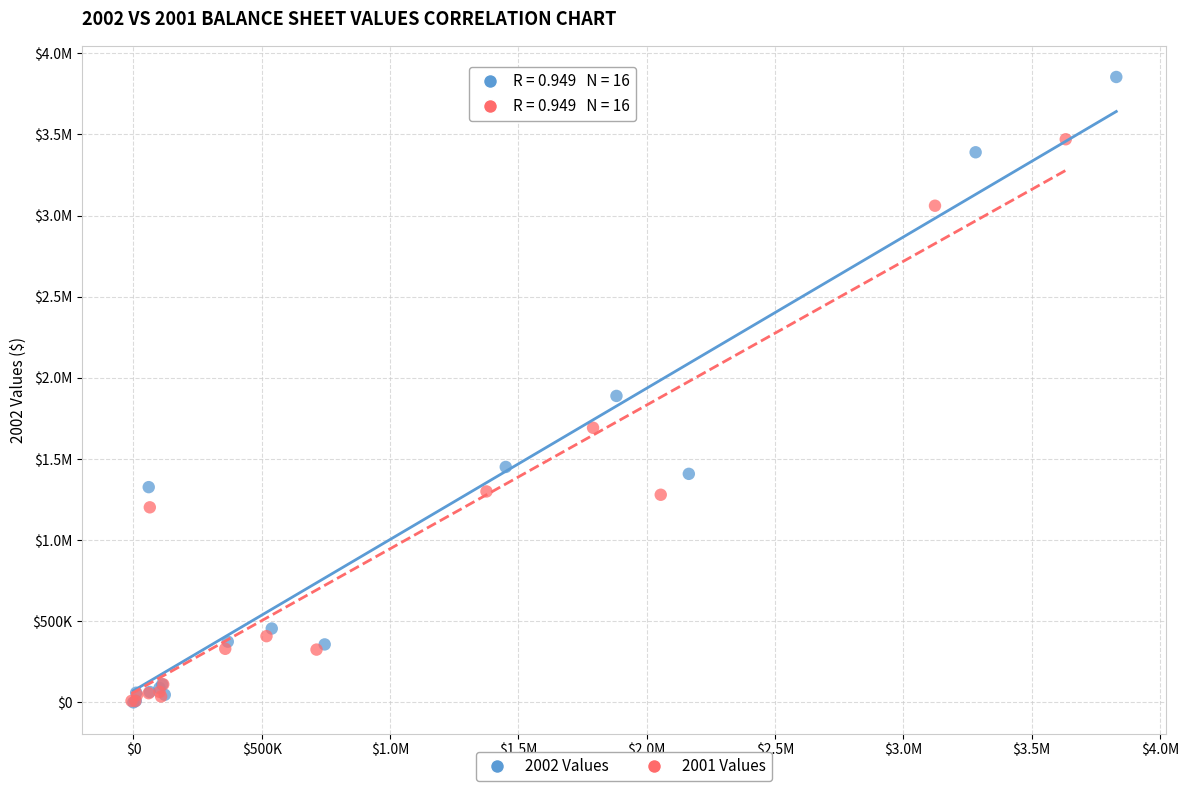

What are all the series names shown in the legend?

2002 Values, 2001 Values